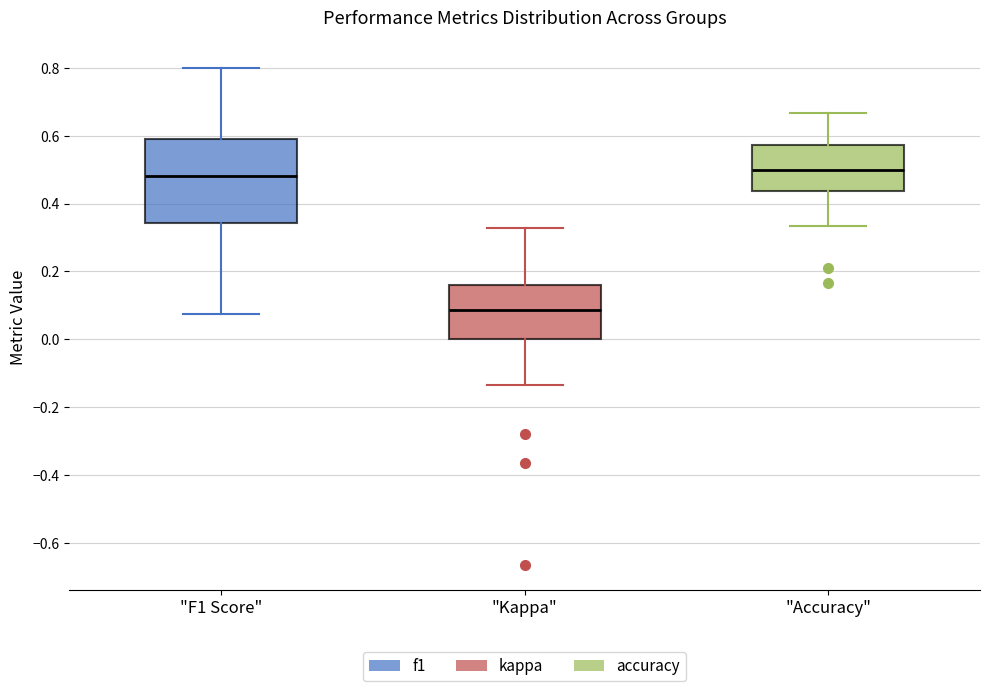

Reading left to right, transcribe this box plot: for each box, give where its median line is, the range the box spans, and where its two whiskers end, as read against the y-axis. The values are not printed on the chart, so give them approximately, as read against the axis.

"F1 Score": median 0.48, box 0.34 to 0.60, whiskers 0.08 to 0.80
"Kappa": median 0.08, box 0.00 to 0.16, whiskers -0.14 to 0.32
"Accuracy": median 0.50, box 0.44 to 0.58, whiskers 0.34 to 0.66